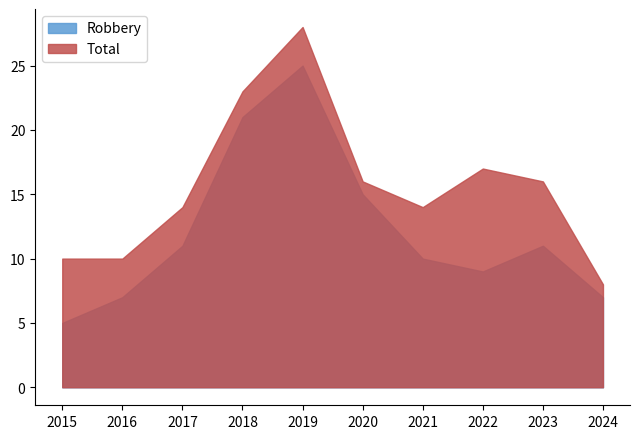

True or false: Total and Robbery cross at least once.

False